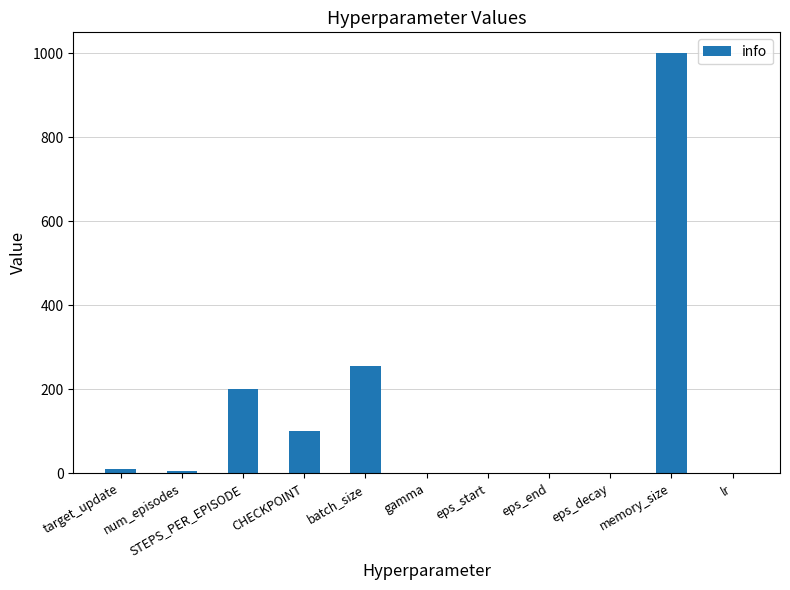

At which label does the data first exceed 6?

target_update